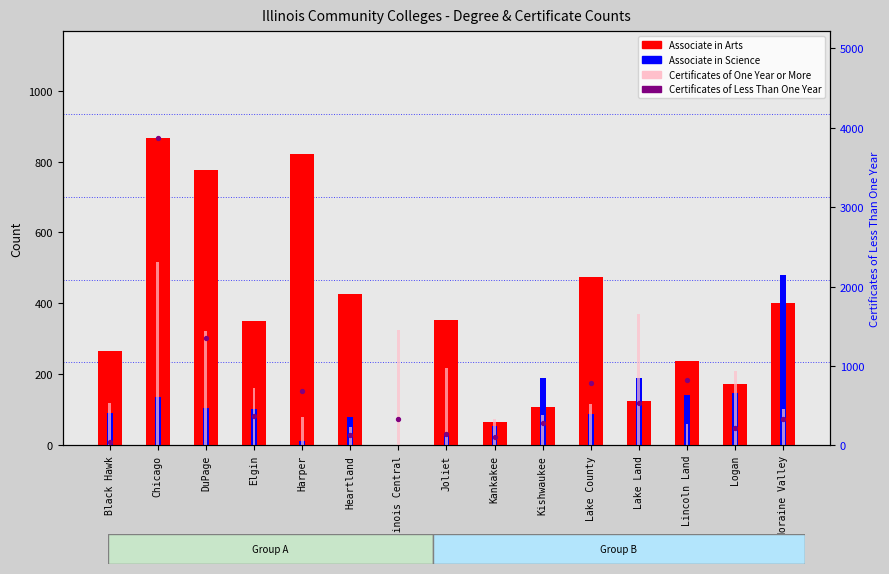

What are all the series names shown in the legend?

Associate in Arts, Associate in Science, Certificates of One Year or More, Certificates of Less Than One Year